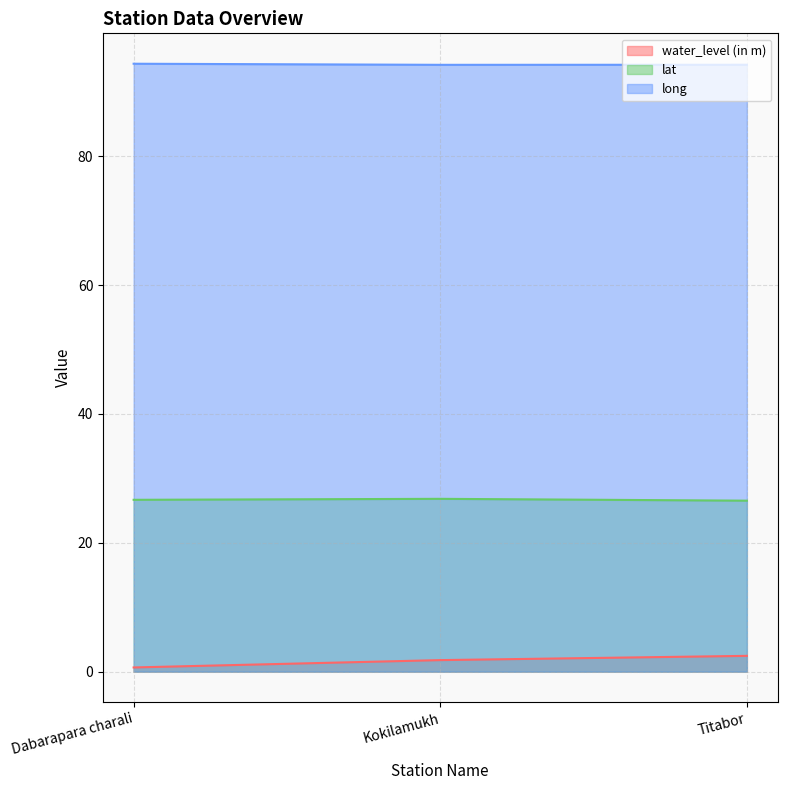

Does the chart display data point markers on the line(s)?

No